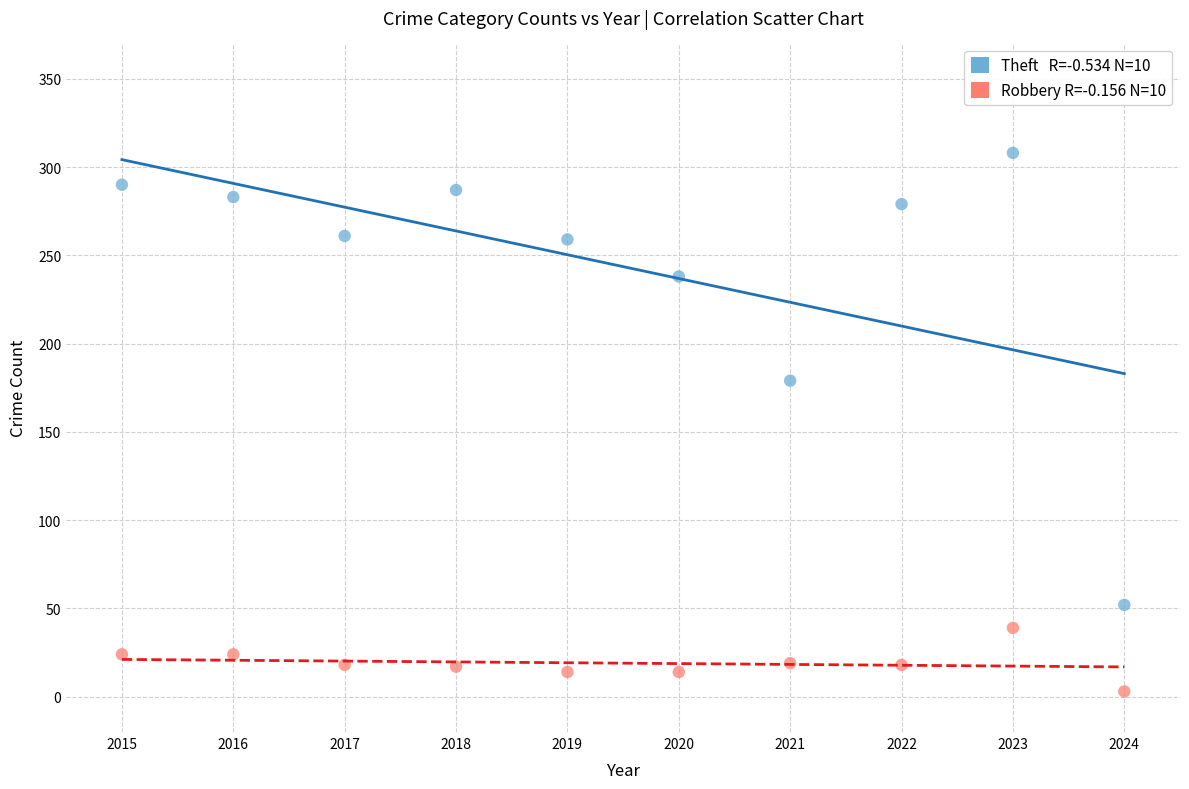

Across all data points, what is the range of X values (max minus min)?

9